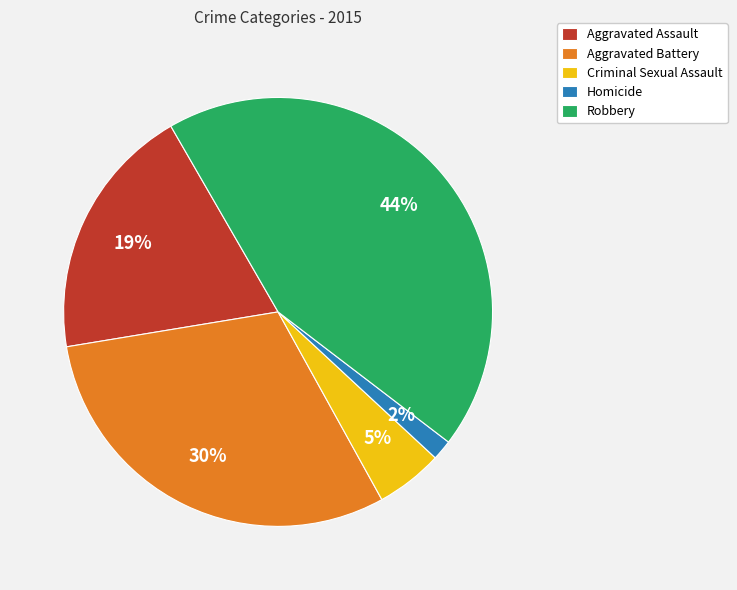

How many slices are in this pie chart?

5